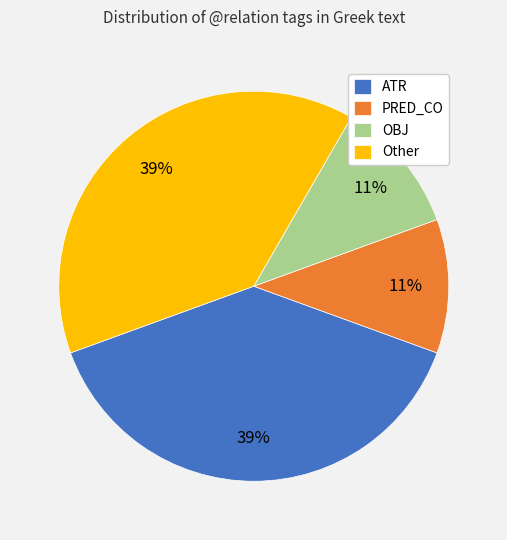

True or false: ATR accounts for 39% of the total.

True